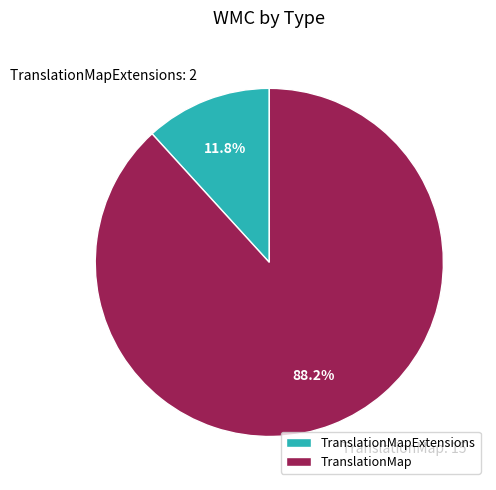

Rank the categories by value from lowest to highest.

TranslationMapExtensions, TranslationMap